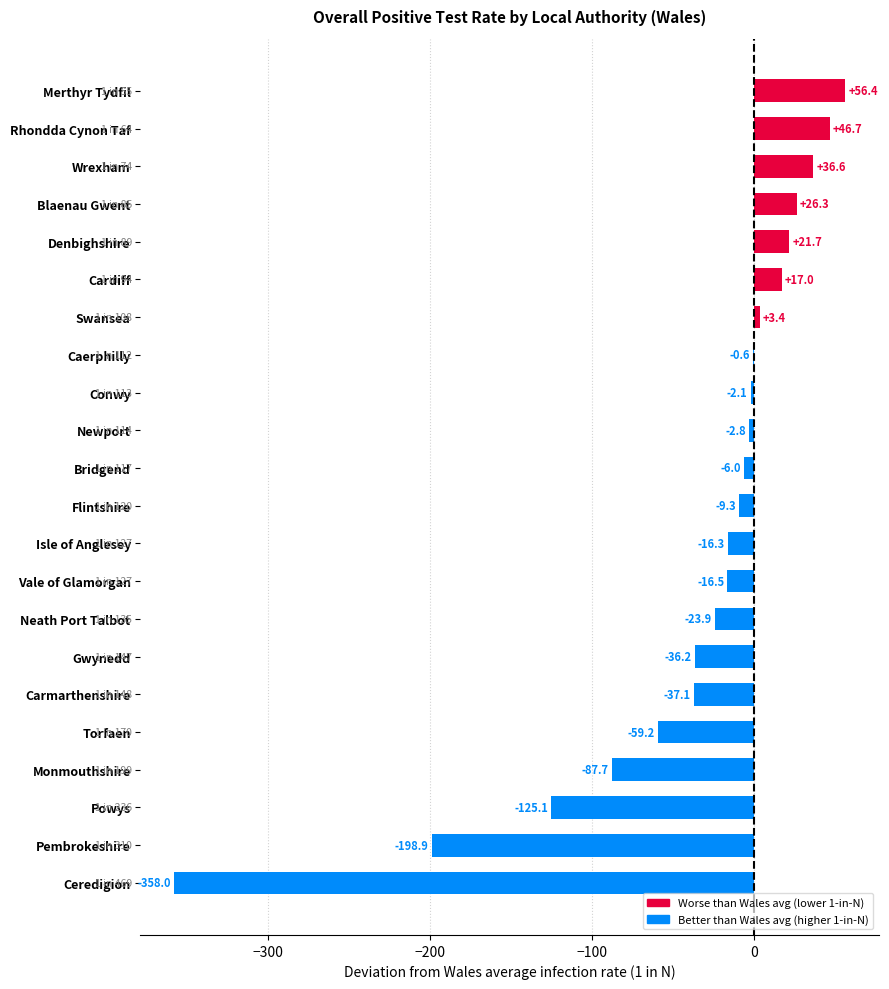

What is the sum of all values?

-771.6